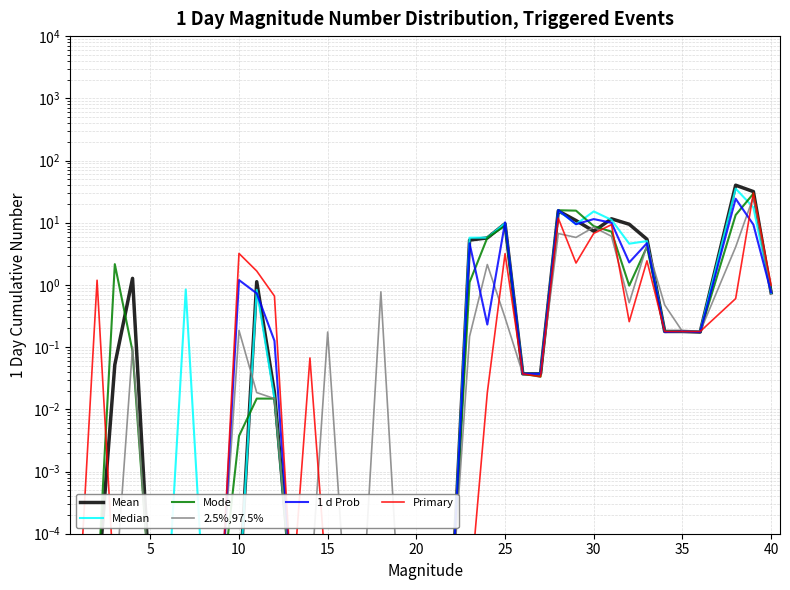

Which series has the largest range (max minus min)?

Mean